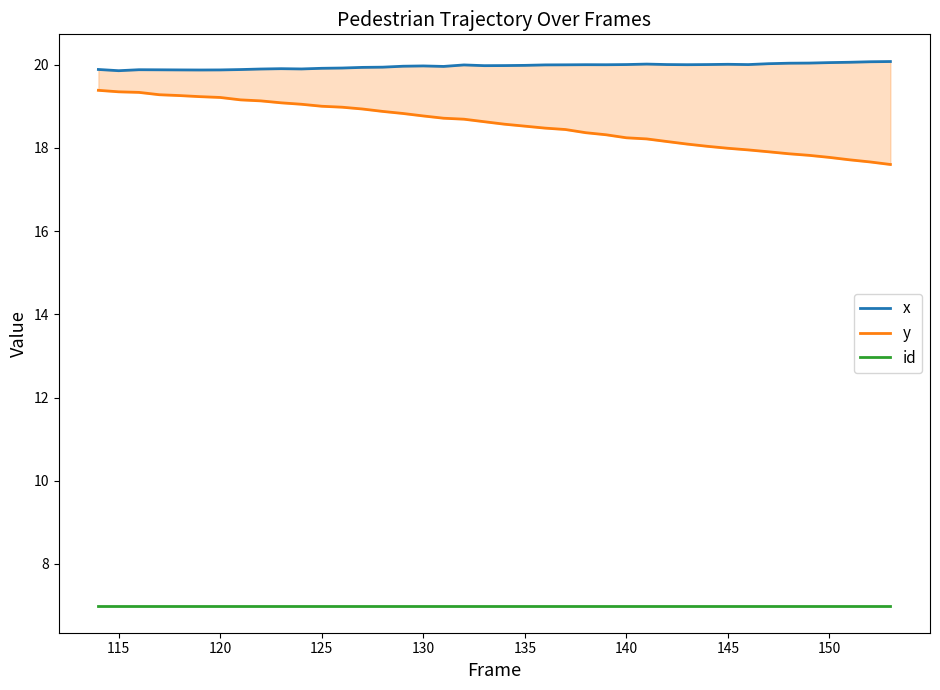

Reading left to right, list all the values displayed in this chart.

x: 19.9	19.9	19.9	19.9	19.9	19.9	19.9	19.9	19.9	19.9	19.9	19.9	19.9	19.9	19.9	20.0	20.0	20.0	20.0	20.0	20.0	20.0	20.0	20.0	20.0	20.0	20.0	20.0	20.0	20.0	20.0	20.0	20.0	20.0	20.0	20.0	20.1	20.1	20.1	20.1
y: 19.4	19.3	19.3	19.3	19.3	19.2	19.2	19.2	19.1	19.1	19.0	19.0	19.0	18.9	18.9	18.8	18.8	18.7	18.7	18.6	18.6	18.5	18.5	18.4	18.4	18.3	18.2	18.2	18.2	18.1	18.0	18.0	18.0	17.9	17.9	17.8	17.8	17.7	17.7	17.6
id: 7.0	7.0	7.0	7.0	7.0	7.0	7.0	7.0	7.0	7.0	7.0	7.0	7.0	7.0	7.0	7.0	7.0	7.0	7.0	7.0	7.0	7.0	7.0	7.0	7.0	7.0	7.0	7.0	7.0	7.0	7.0	7.0	7.0	7.0	7.0	7.0	7.0	7.0	7.0	7.0